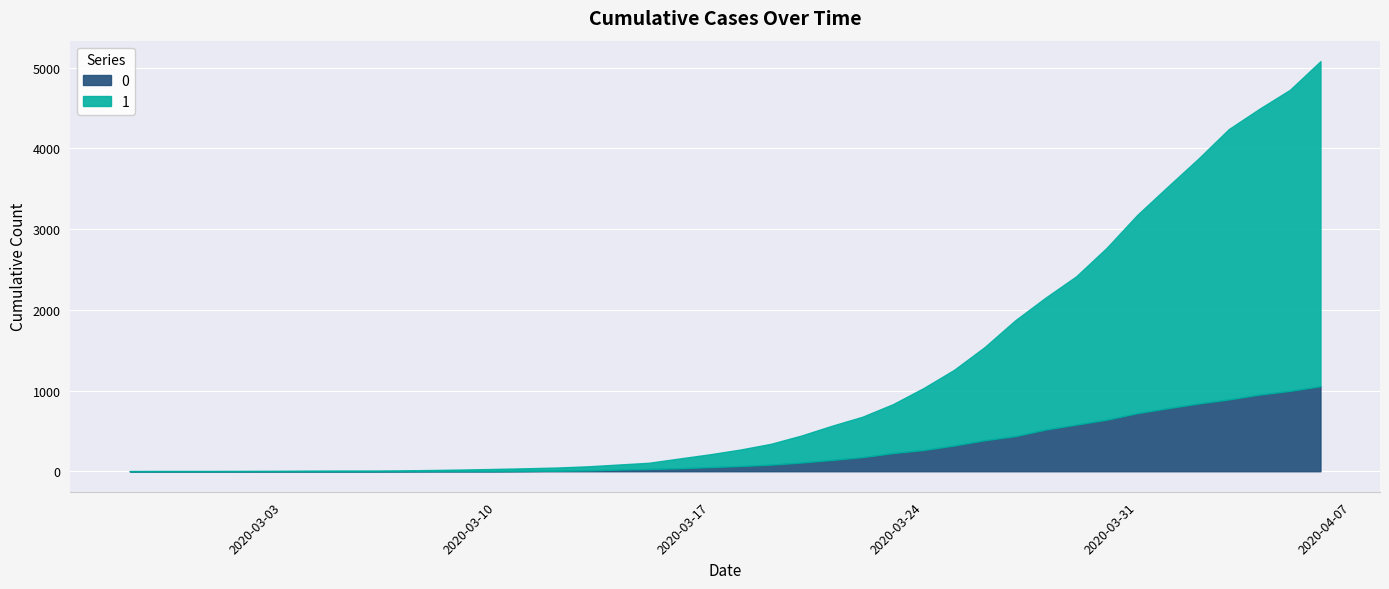

What is the maximum value for 0?

1054